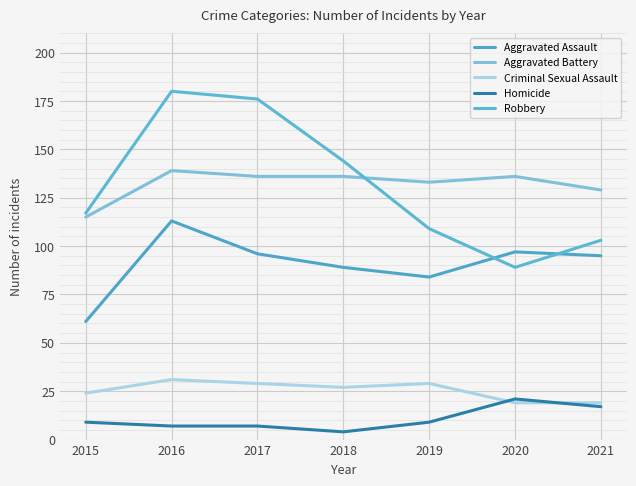

Is the value of Criminal Sexual Assault at 2020 greater than the value of Homicide at 2018?

Yes